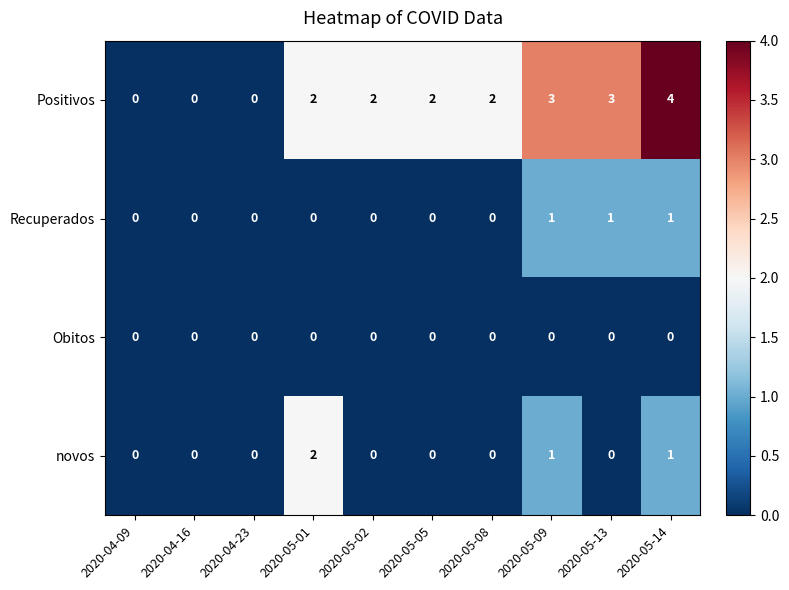

Is it true that Recuperados equals -1 at 2020-05-08?

False